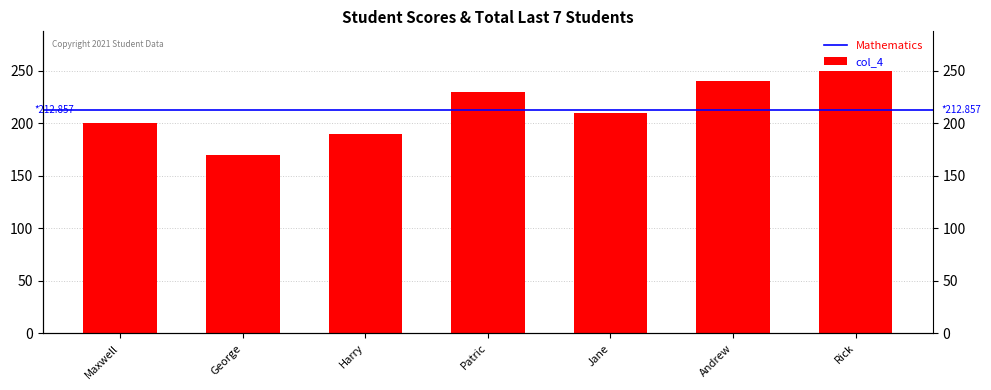

What is the maximum value for Mathematics?

90